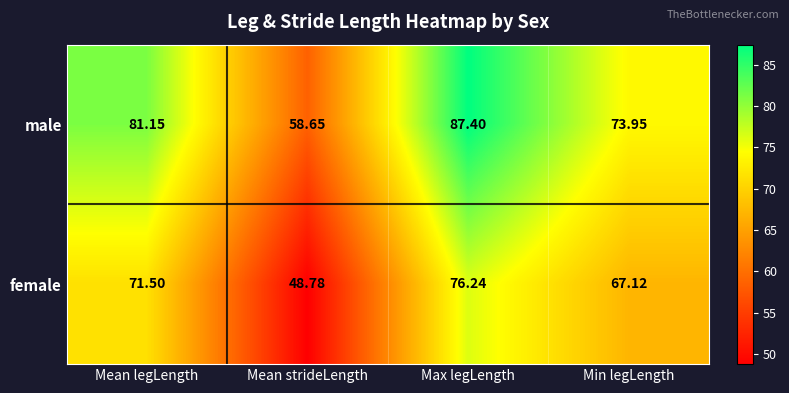

Between Mean legLength and Max legLength, which series saw the biggest shift?

male